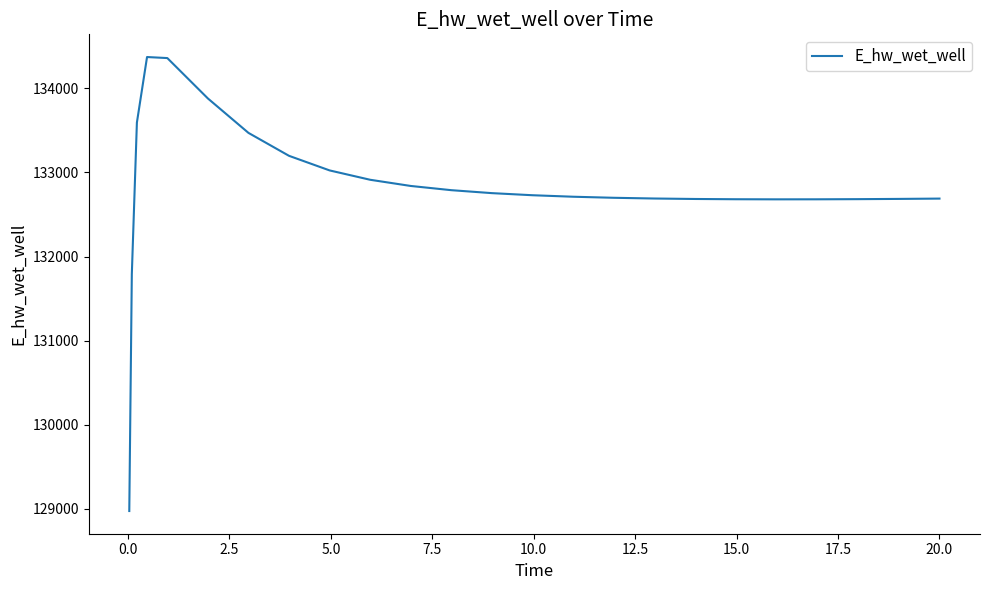

How many lines are shown in the chart?

1